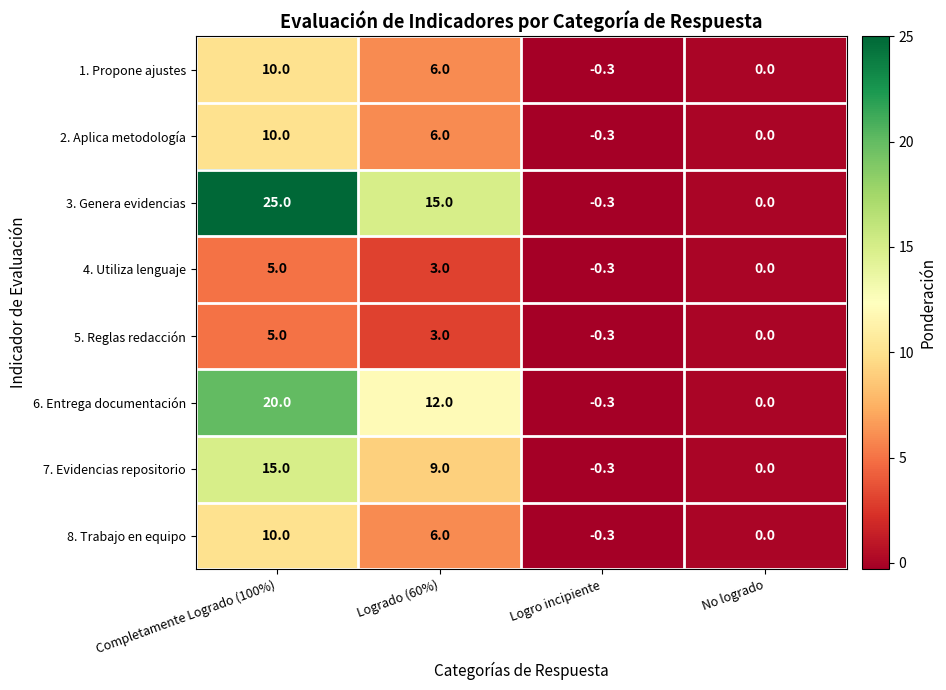

What is the total value across all series at Logrado (60%)?

60.0